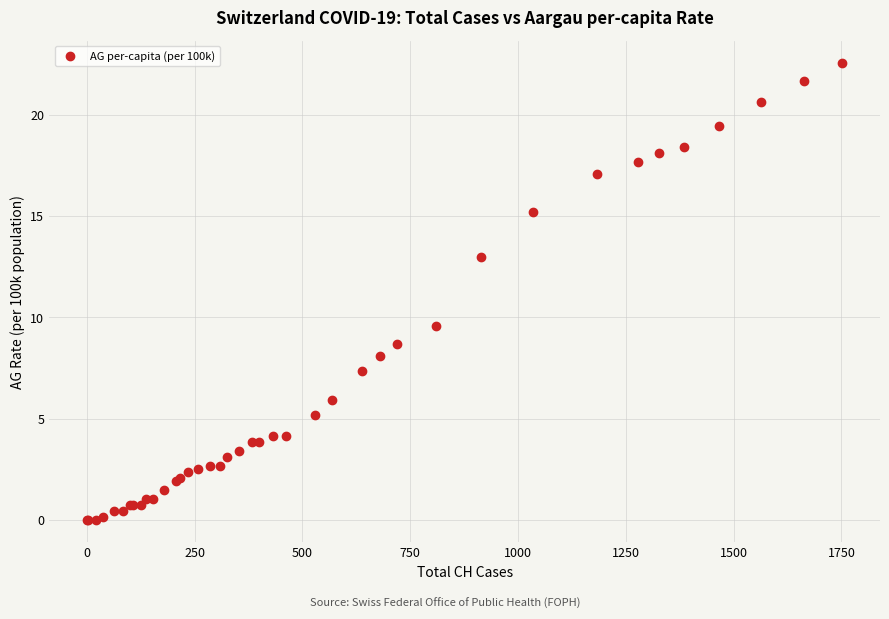

What Y value in the scatter plot is closest to 11?

9.6